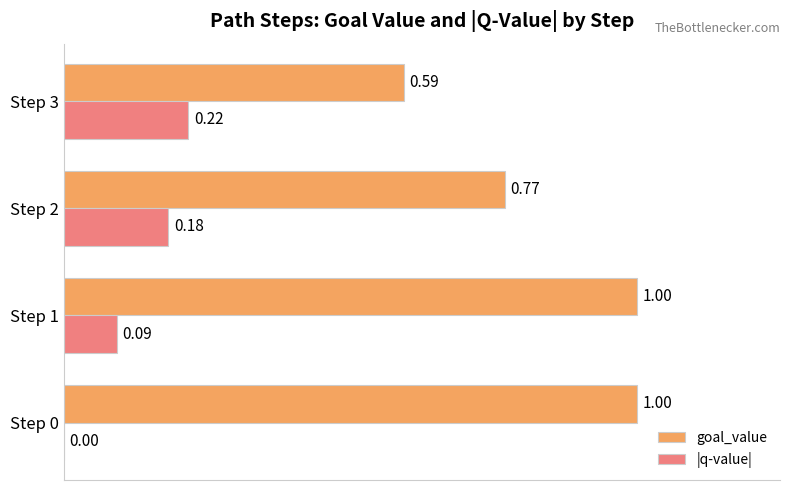

Which series changed the most between Step 2 and Step 3?

goal_value